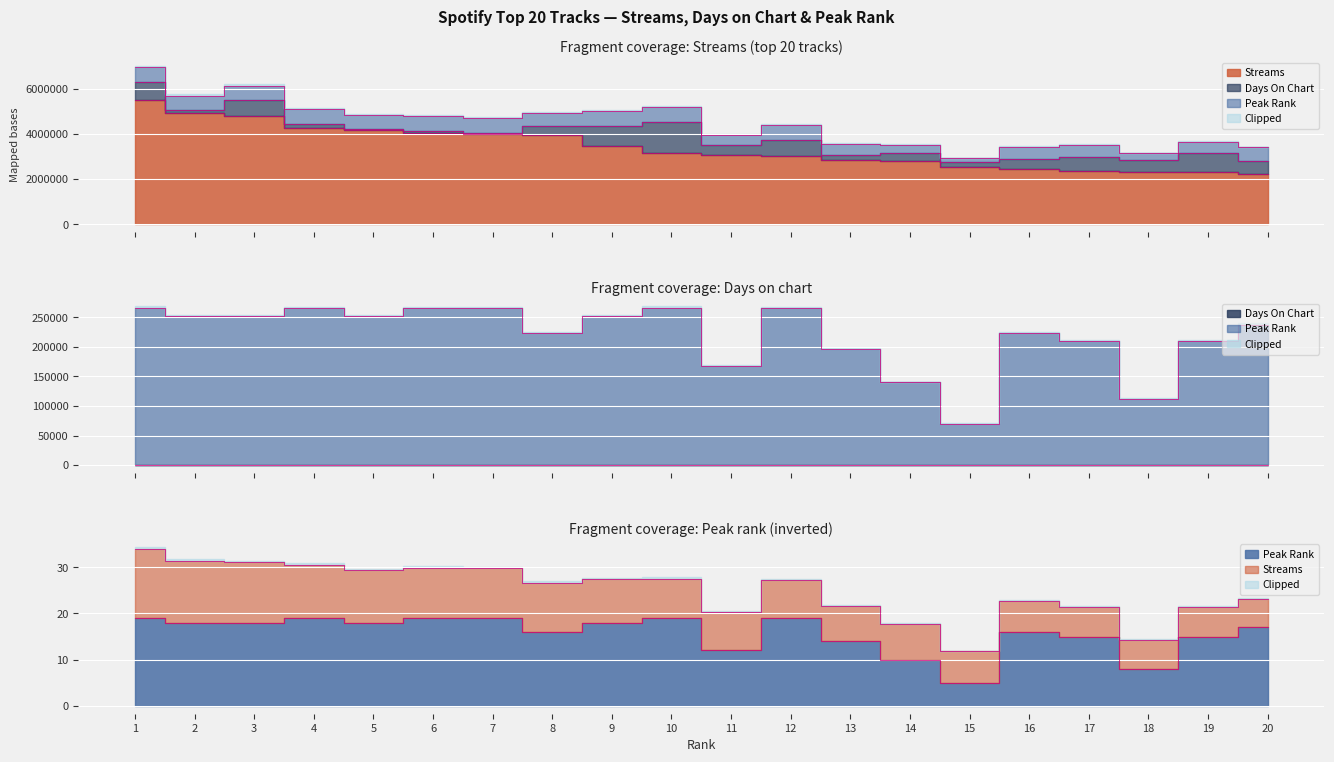

Between 6 and 19, which series saw the biggest shift?

streams